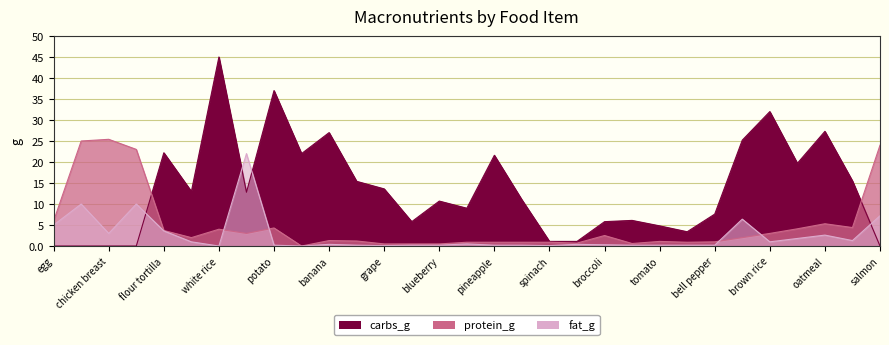

How many times do protein_g and fat_g cross each other?

4